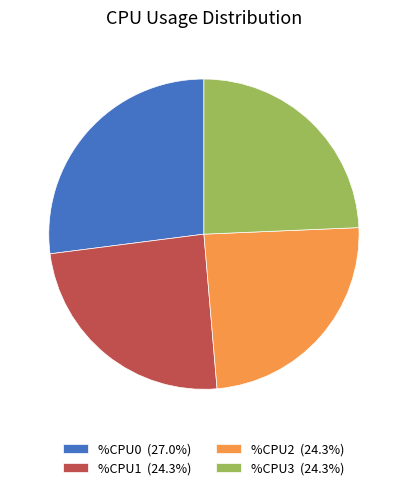

Is the sum of %CPU2 (24.3%) and %CPU1 (24.3%) greater than half?

No